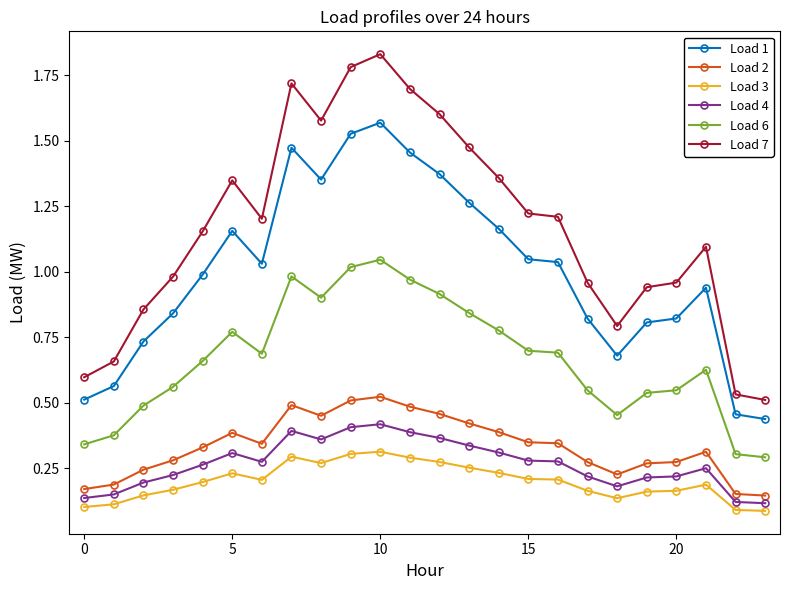

True or false: Load 4 and Load 2 cross at least once.

False